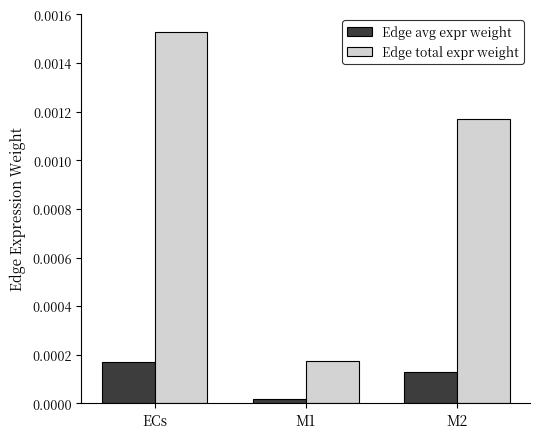

Which series has the largest range (max minus min)?

Edge total expr weight